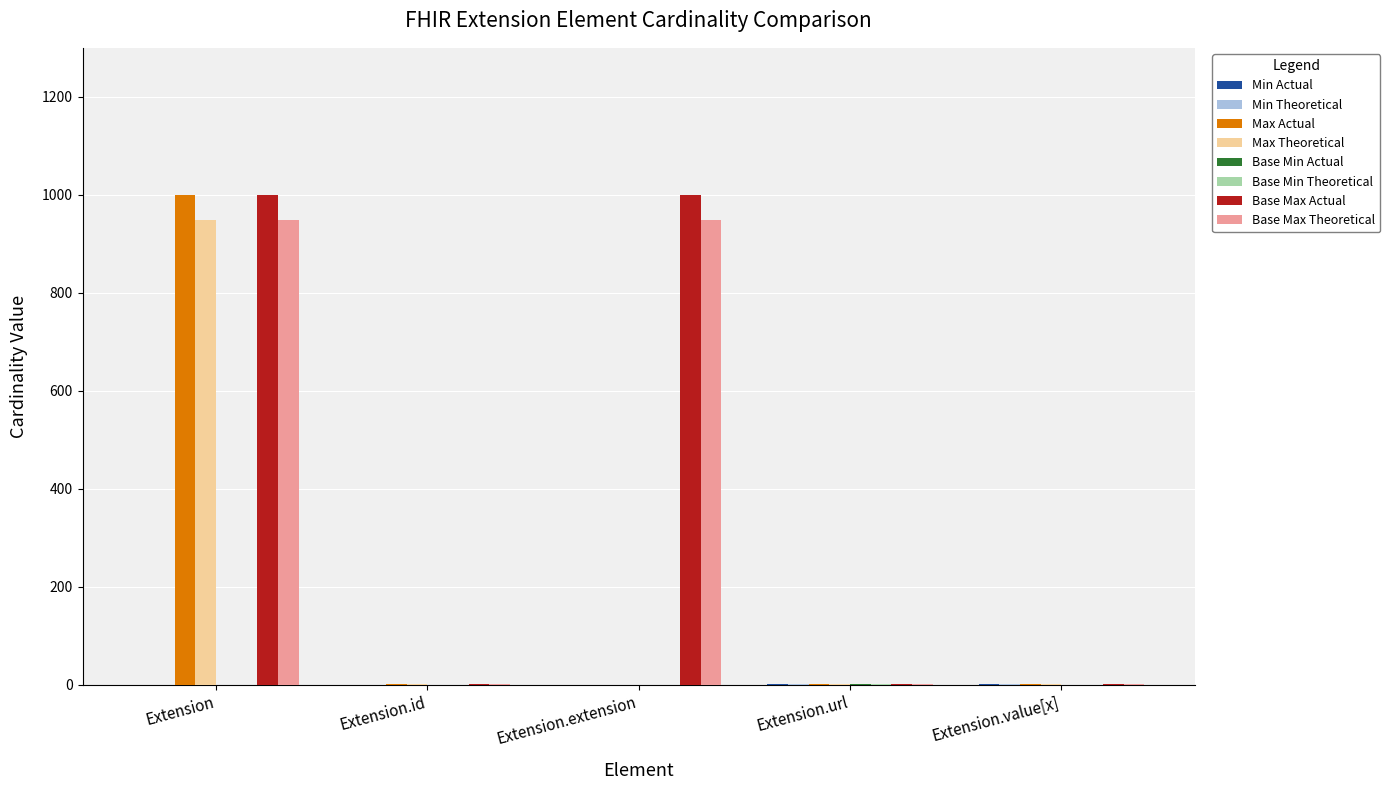

What is the maximum value shown in the chart?

999.0